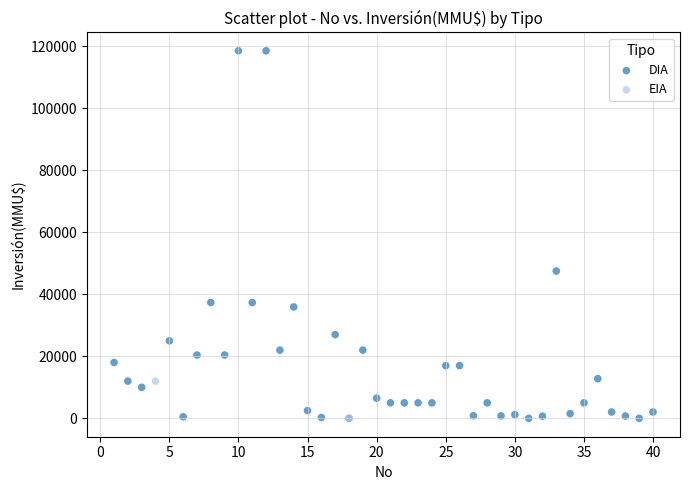

What are all the series names shown in the legend?

DIA, EIA